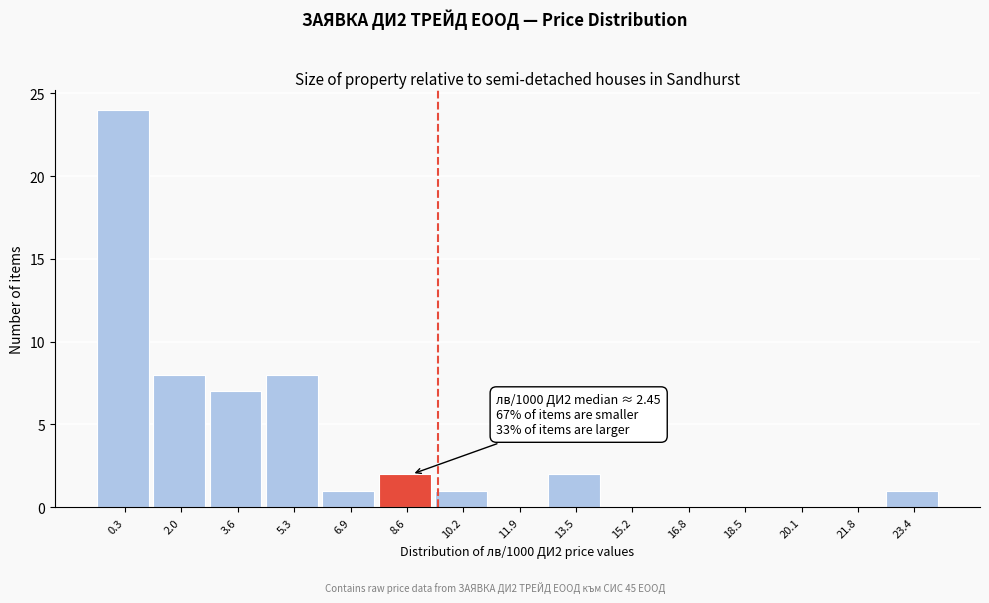

Reading left to right, what are all the values shown in this chart?

0.3=24	2.0=8	3.6=7	5.3=8	6.9=1	8.6=2	10.2=1	11.9=0	13.5=2	15.2=0	16.8=0	18.5=0	20.1=0	21.8=0	23.4=1